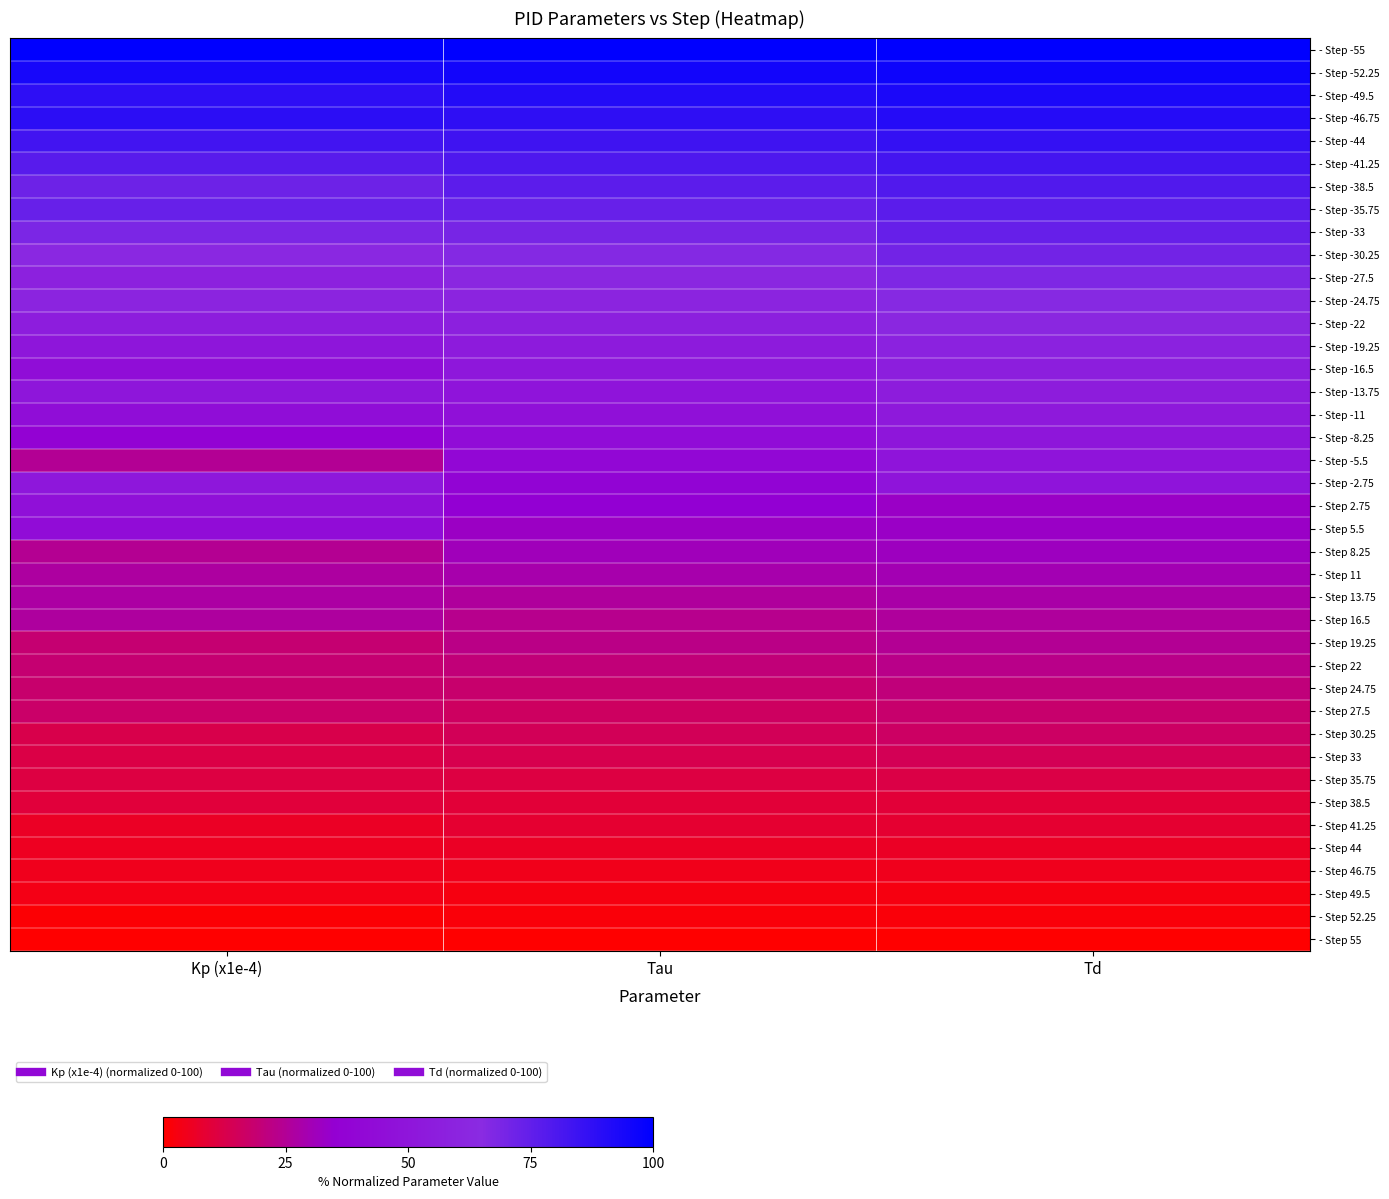

What is the greatest value displayed?

100.0